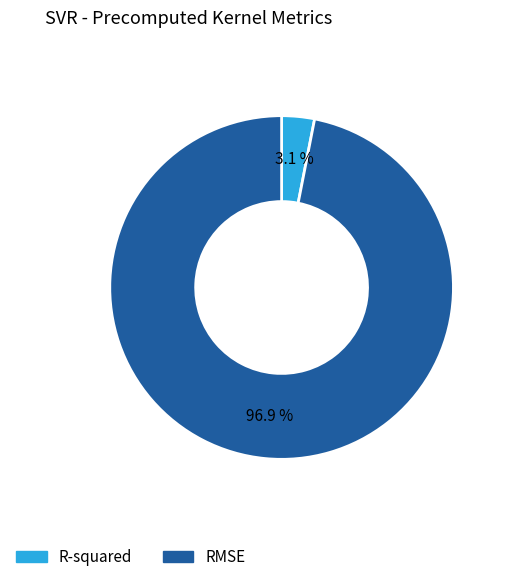

Which category has the biggest portion of the pie?

RMSE